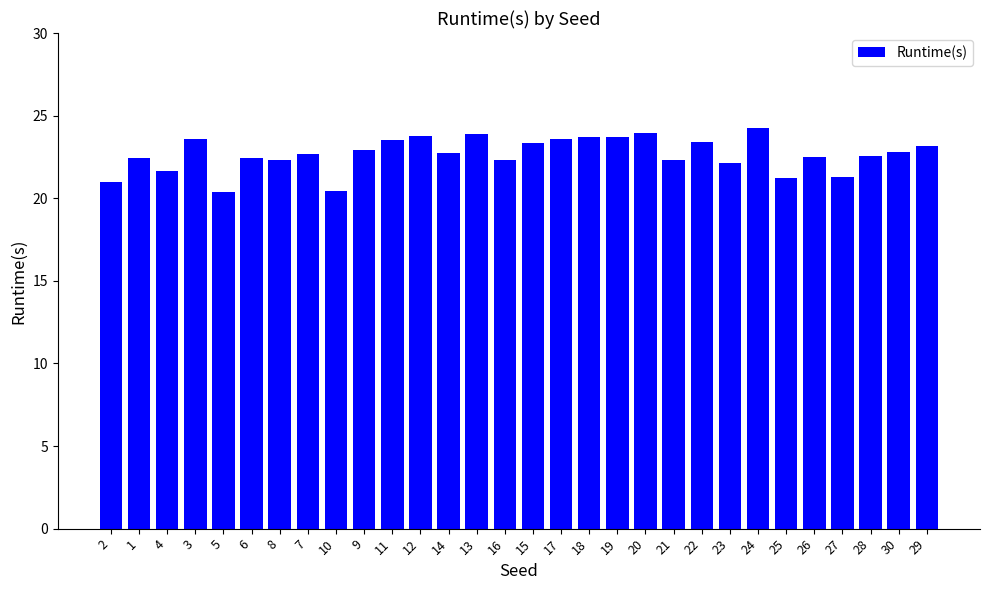

What is the change in value from 14 to 26?

-0.3